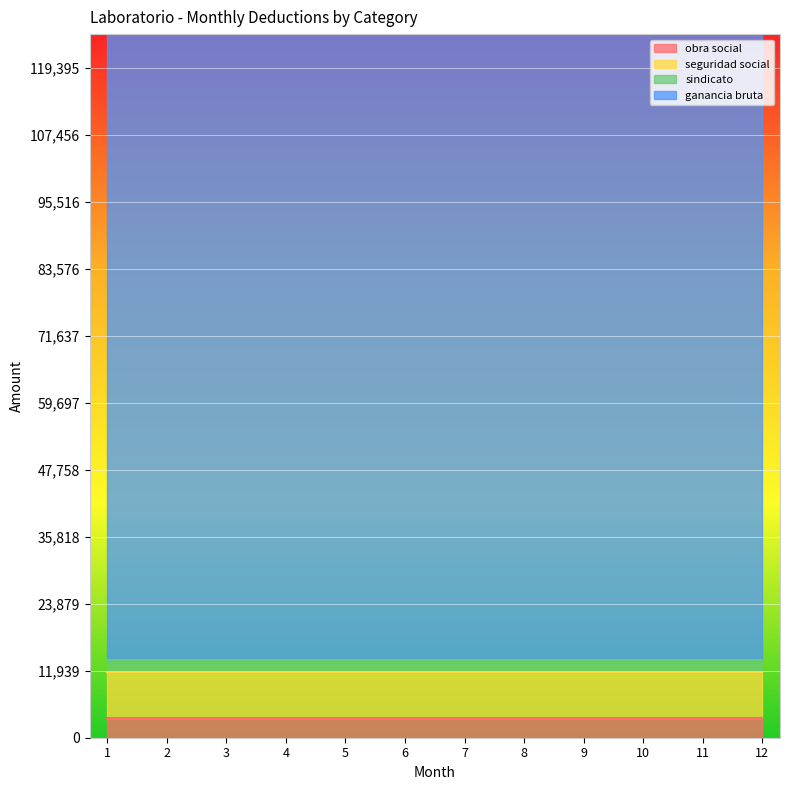

What is the value of the obra social point at the 10th from the left?

3581.9